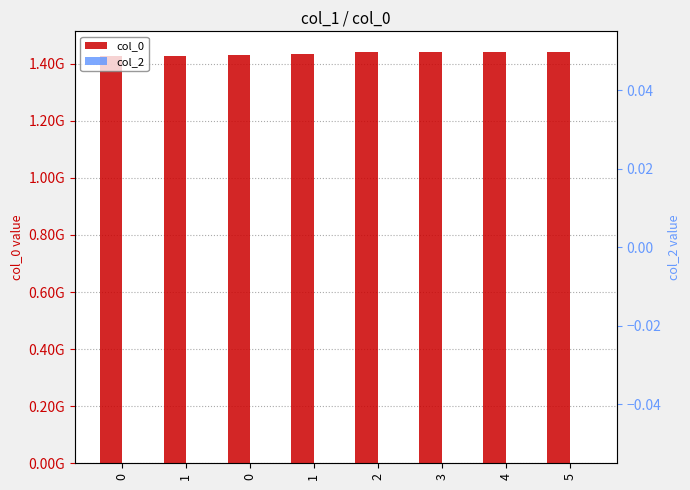

What is the highest value of the col_0 series?

1441364757